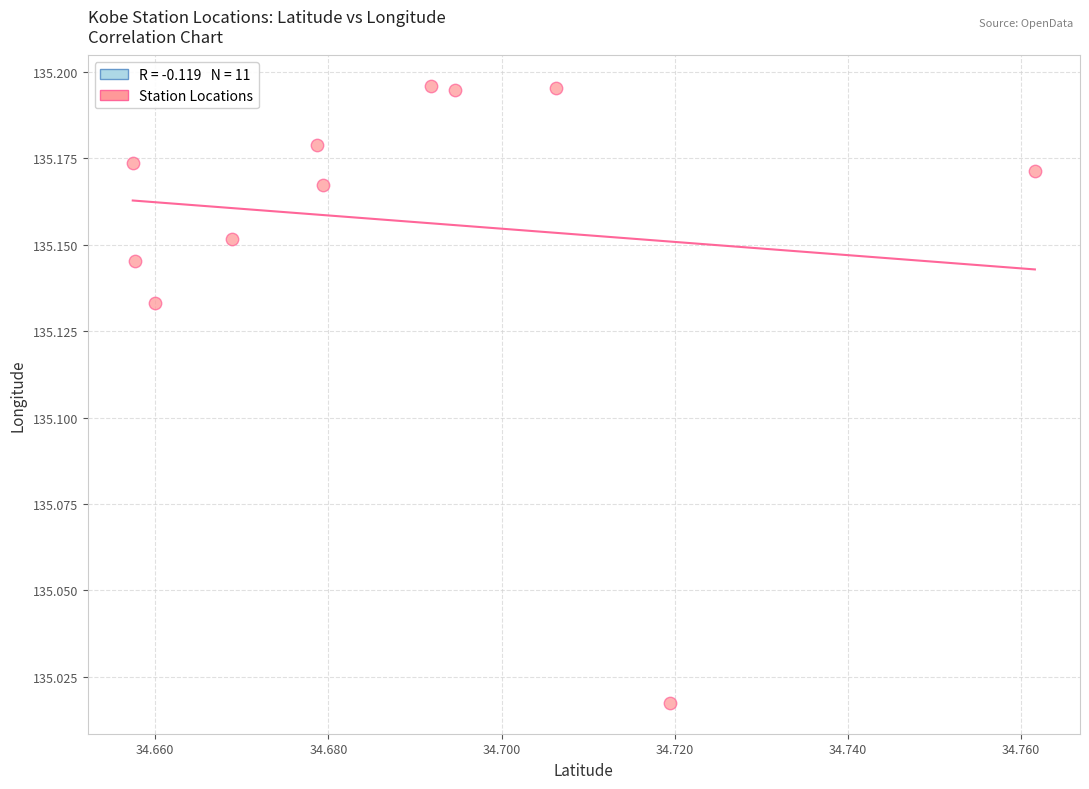

What is the average X value?

34.7